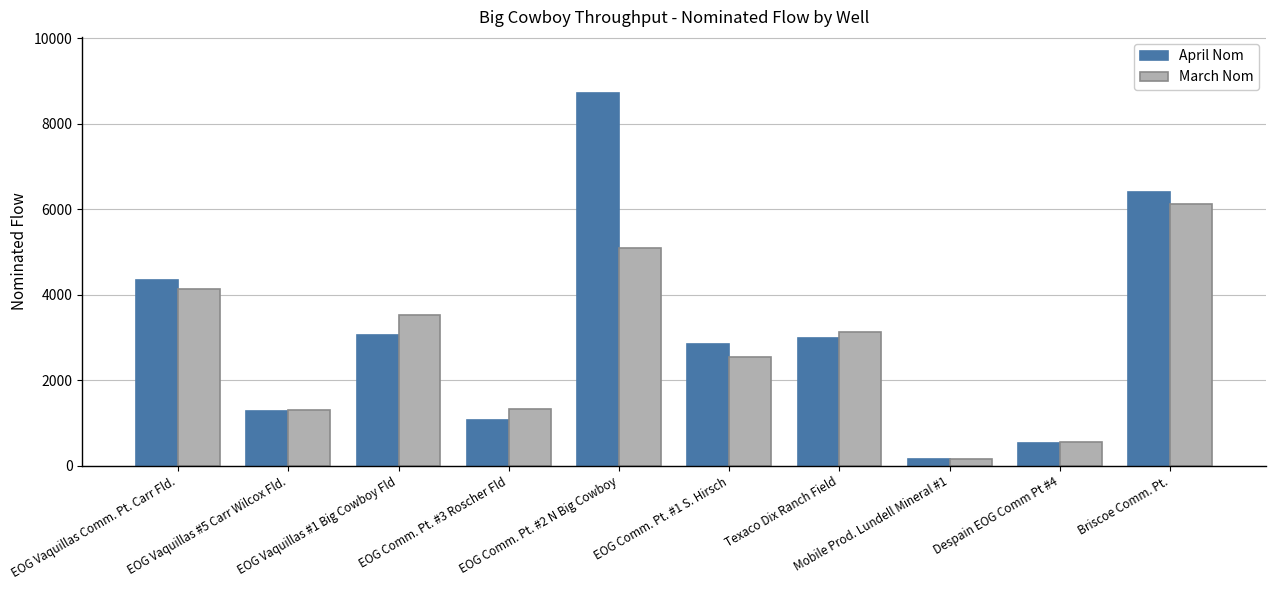

True or false: March Nom has a value of 1381 at EOG Comm. Pt. #2 N Big Cowboy.

False